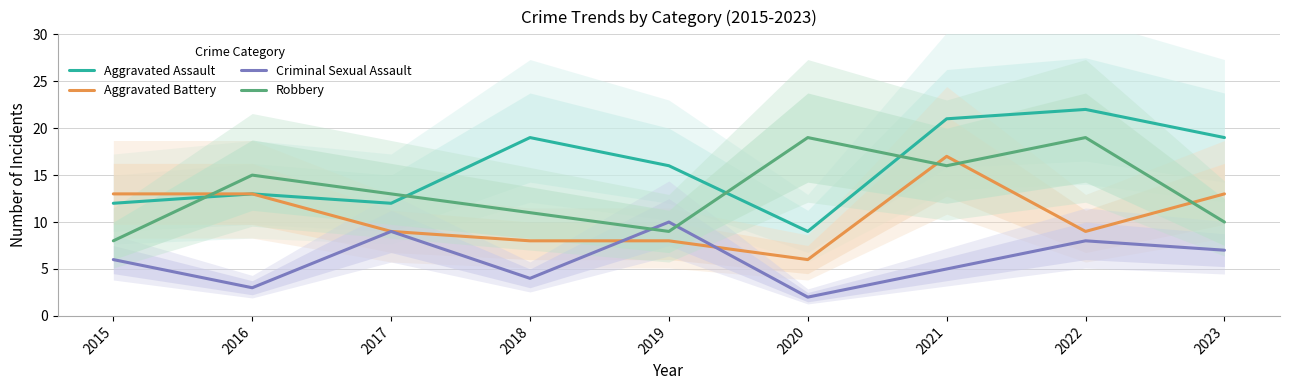

At which category is the sum across all series the highest?

2021